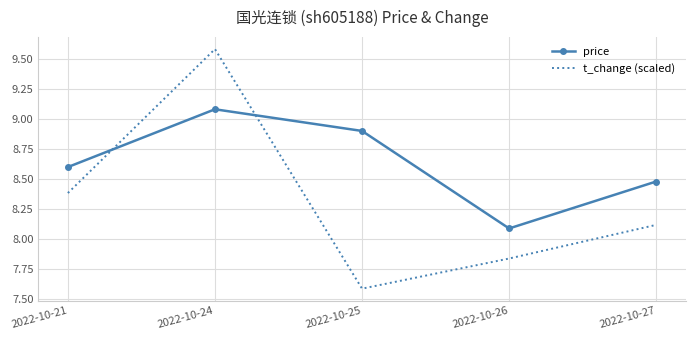

At which category does t_change (scaled) reach its first local peak?

2022-10-24